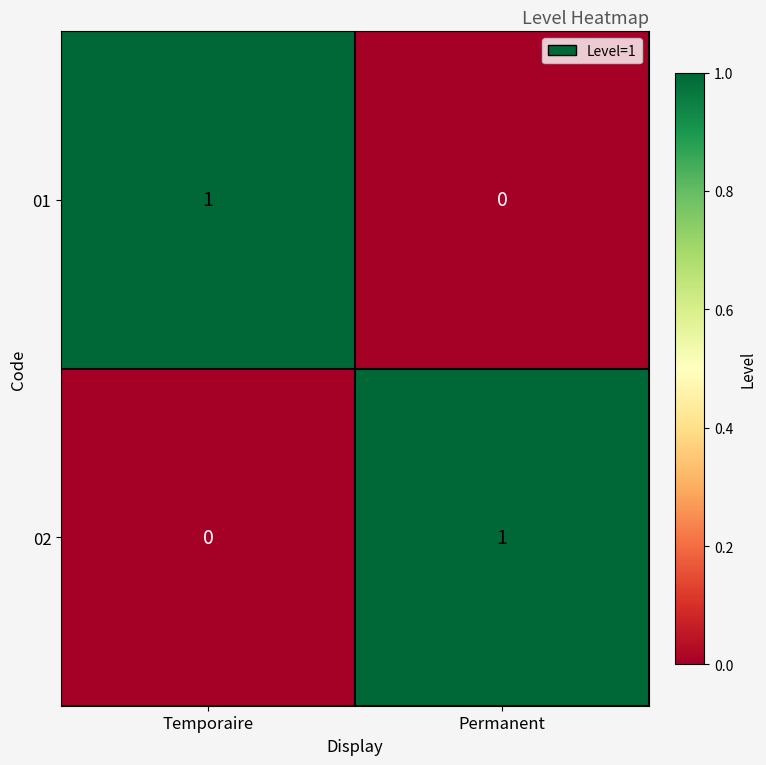

The value of 02 at Temporaire is 0. True or false?

True